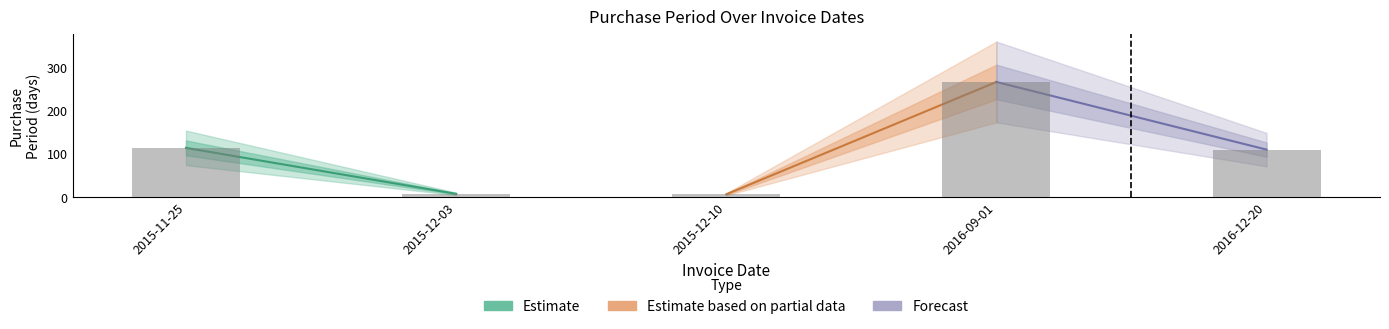

Where does the data first go above 110?

2015-11-25